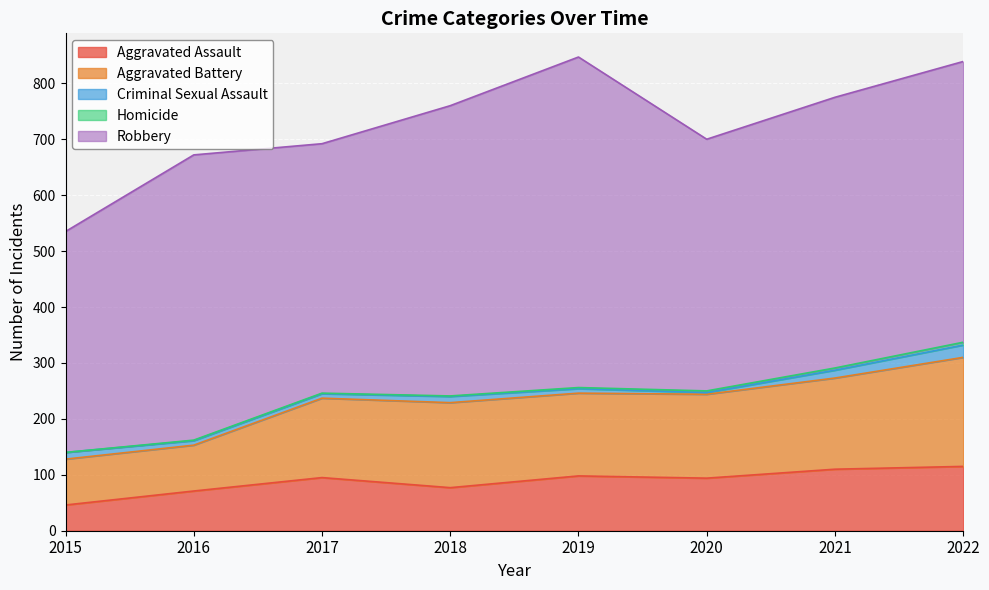

Where does the Criminal Sexual Assault series first go above 11?

2015